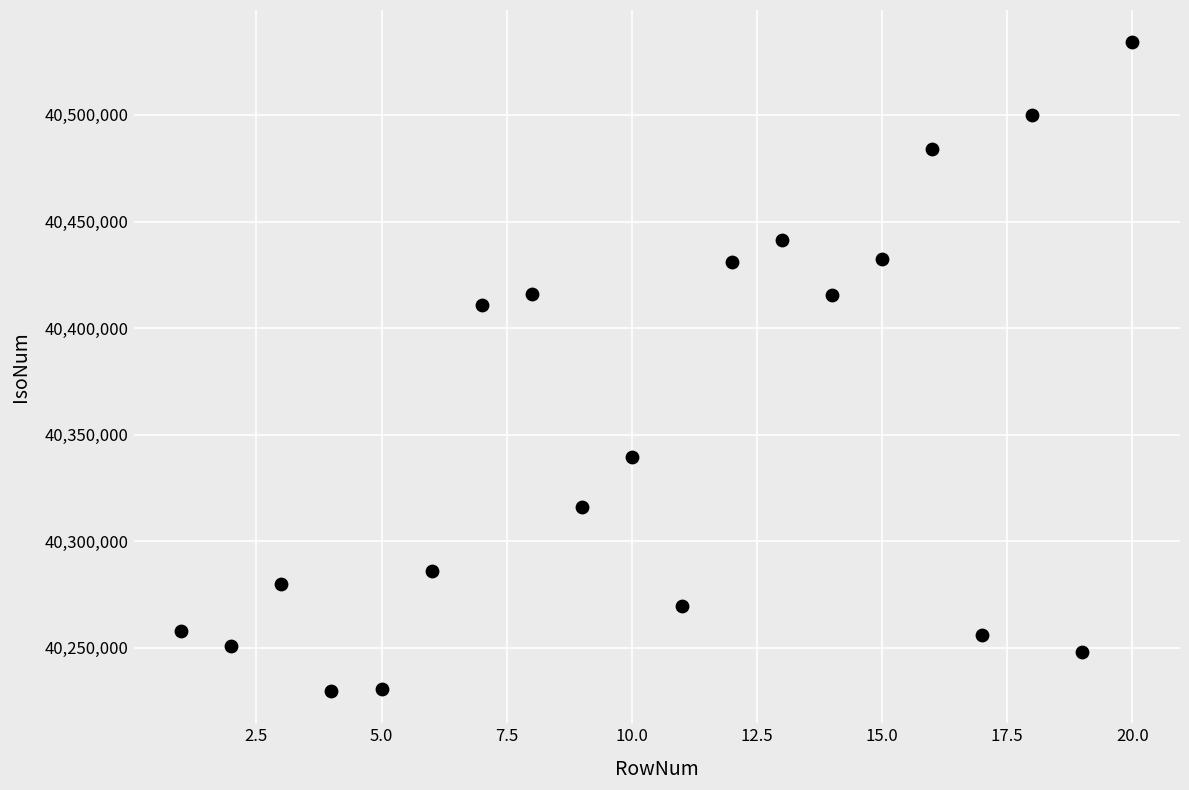

What is the range of Y values (max minus min)?

304119